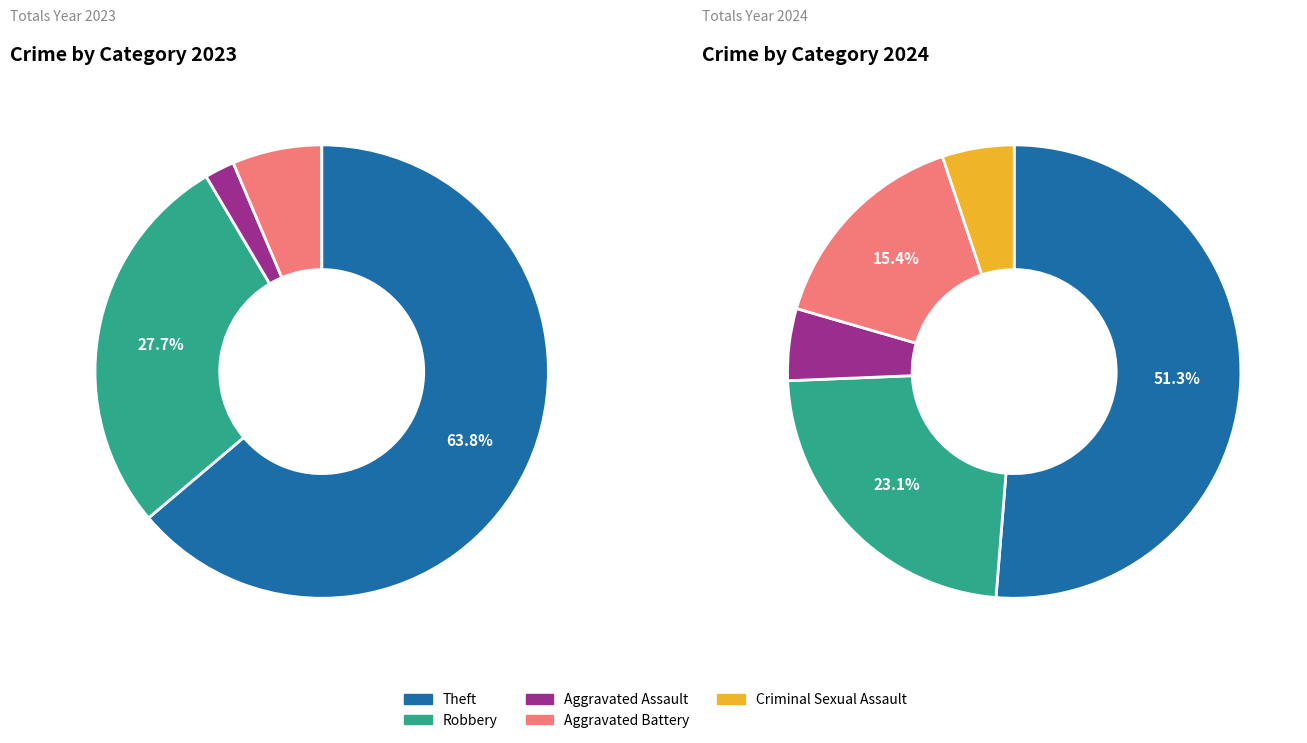

To the nearest percent, what portion does values_2024 represent?

23%